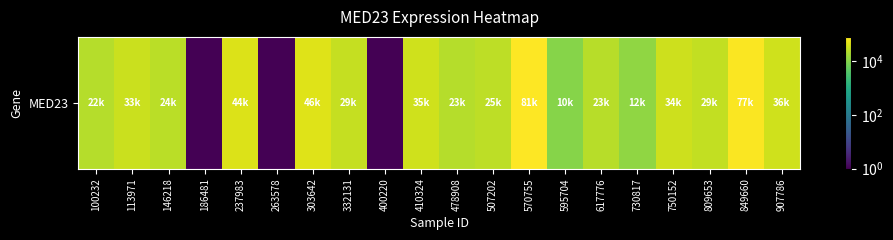

Rank the categories by value from lowest to highest.

186481, 263578, 400220, 595704, 730817, 100232, 478908, 617776, 146218, 507202, 809653, 332131, 113971, 750152, 410324, 907786, 237983, 303642, 849660, 570755